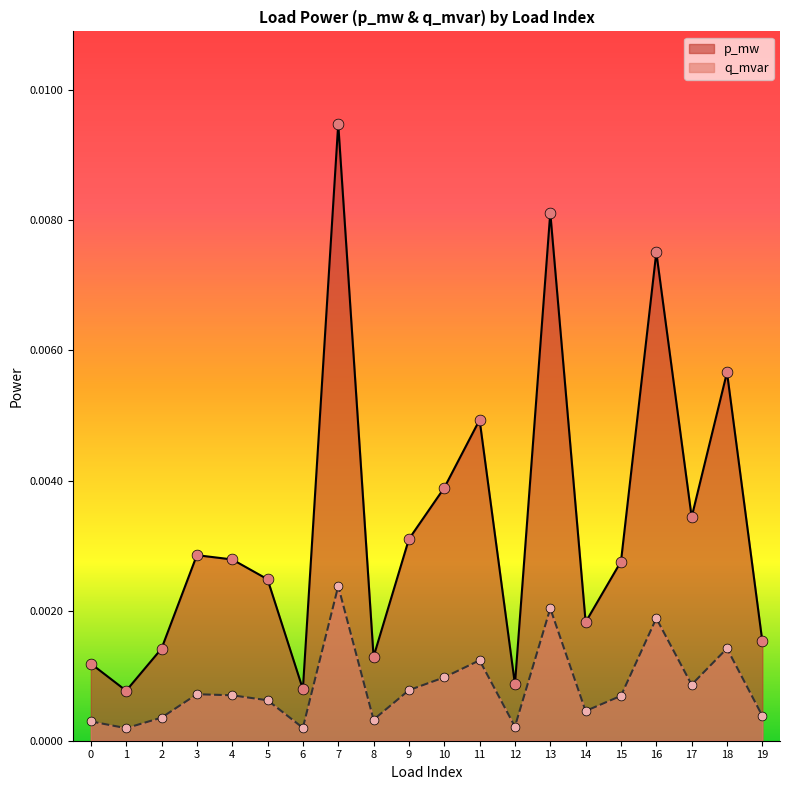

What are all the series names shown in the legend?

p_mw, q_mvar